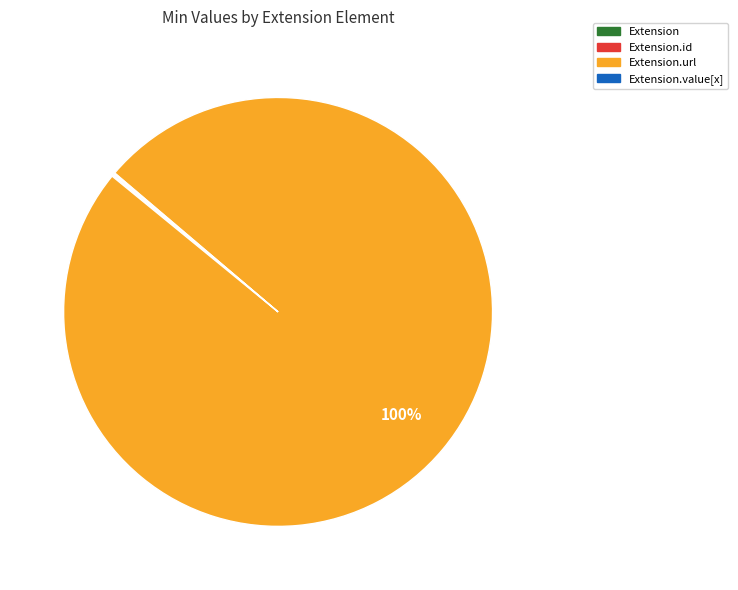

Is there a majority slice in this chart?

Yes